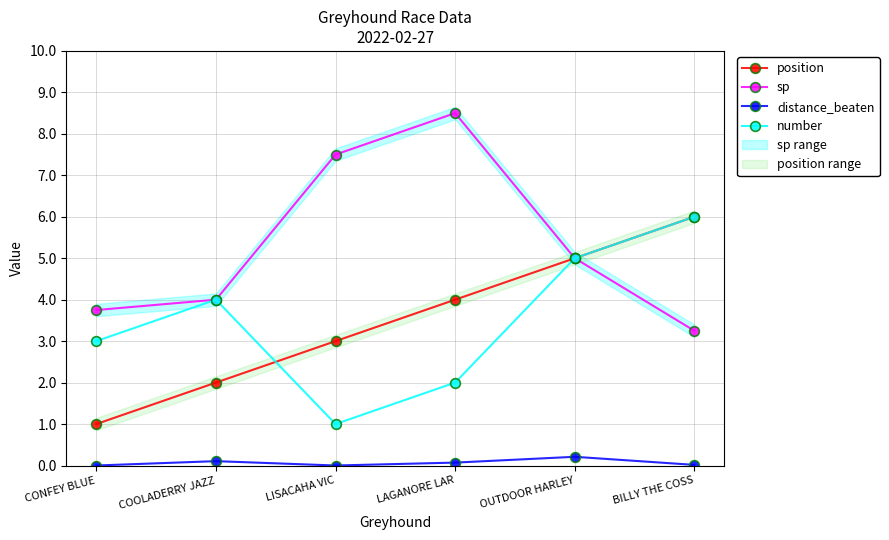

Reading left to right, transcribe all the data shown in this chart.

position: 1.0	2.0	3.0	4.0	5.0	6.0
sp: 3.8	4.0	7.5	8.5	5.0	3.2
distance_beaten: 0.0	0.1	0.0	0.1	0.2	0.0
number: 3.0	4.0	1.0	2.0	5.0	6.0